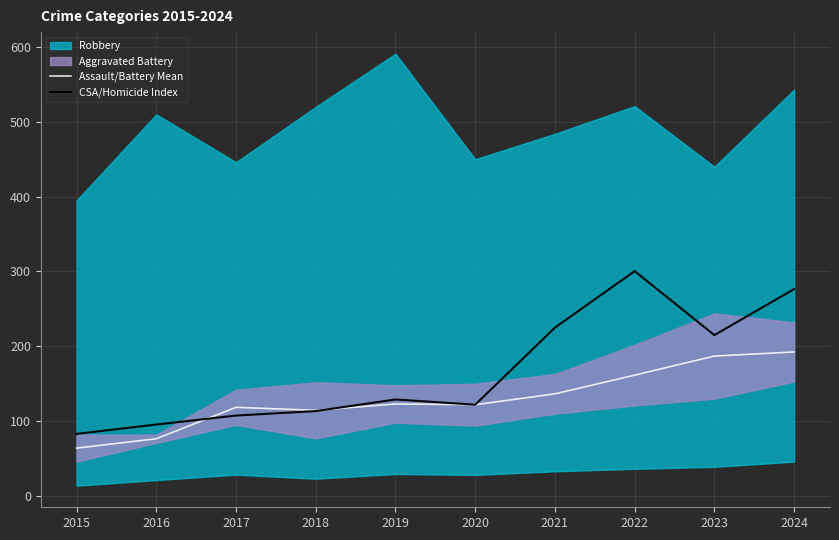

What is the minimum value for Assault/Battery Mean?

64.0